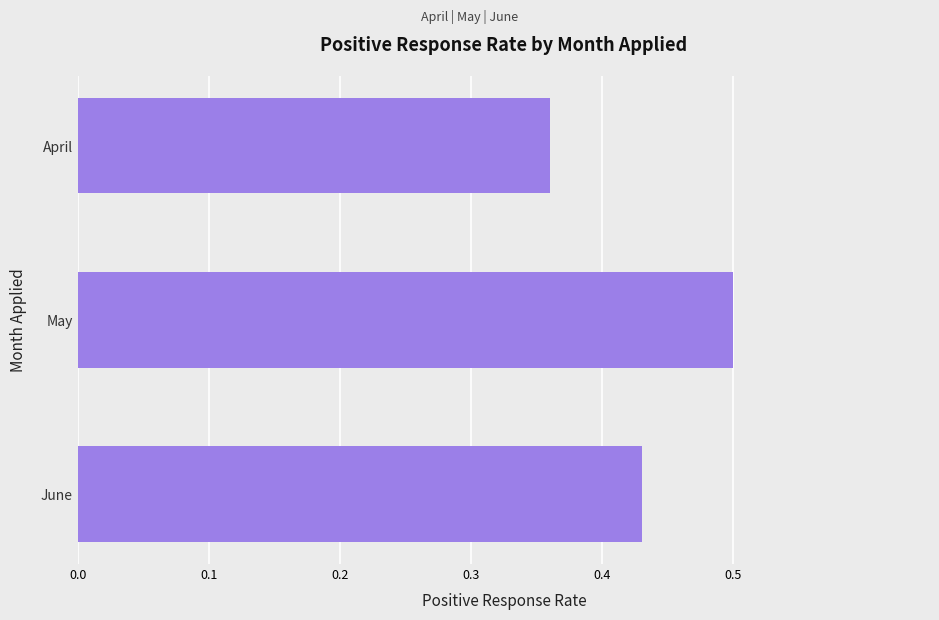

Rank the categories by value from lowest to highest.

April, June, May